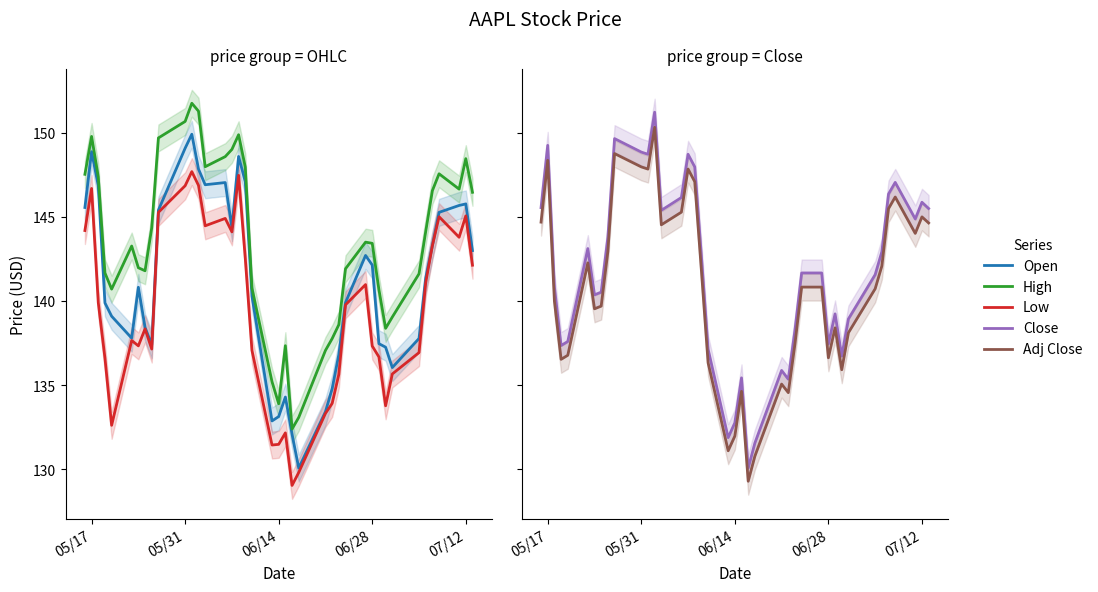

How many distinct data groups are displayed?

5